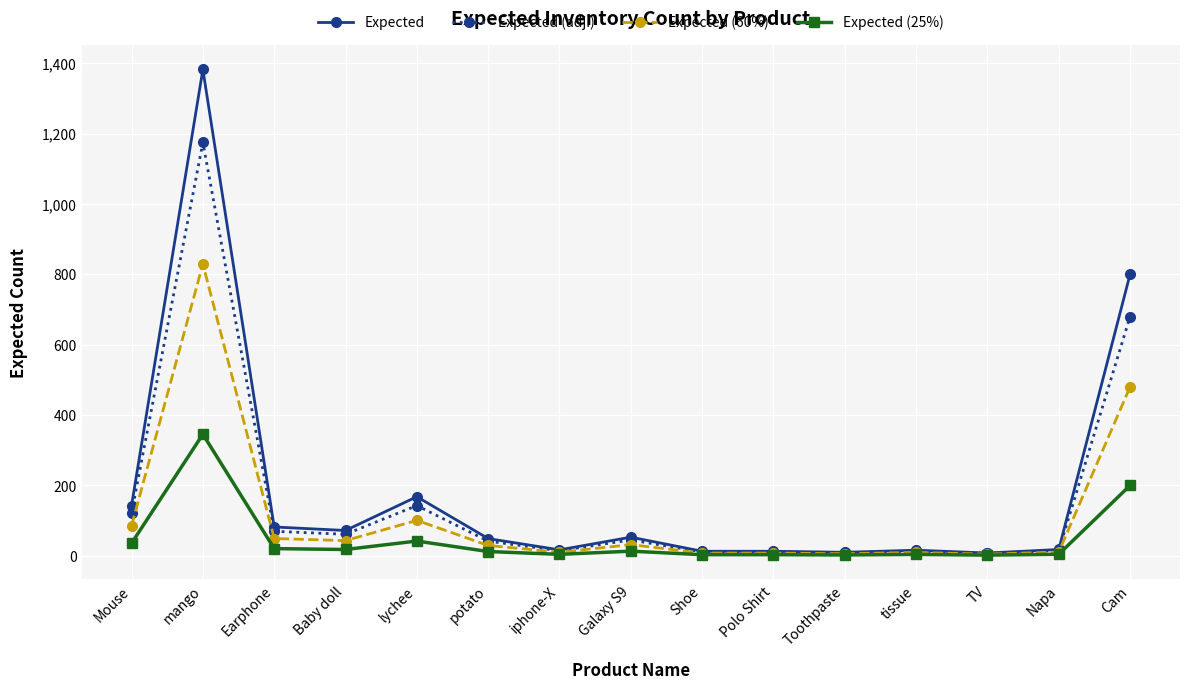

True or false: Expected (60%) has more than 1 points higher than both neighbors.

True